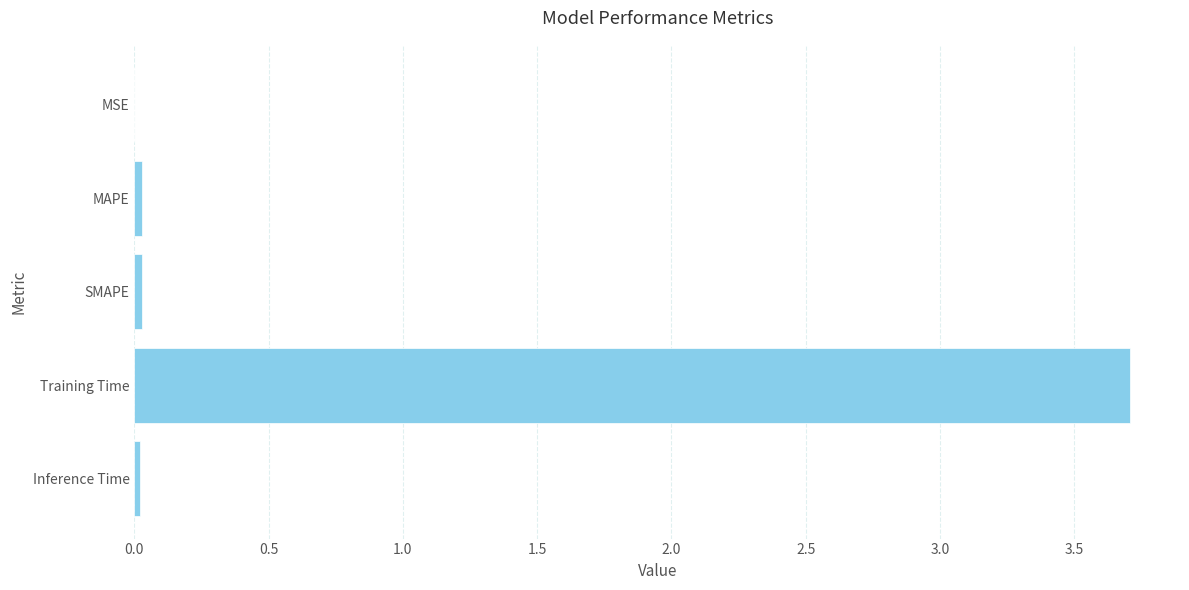

True or false: the data shows 0.0 at MSE.

True